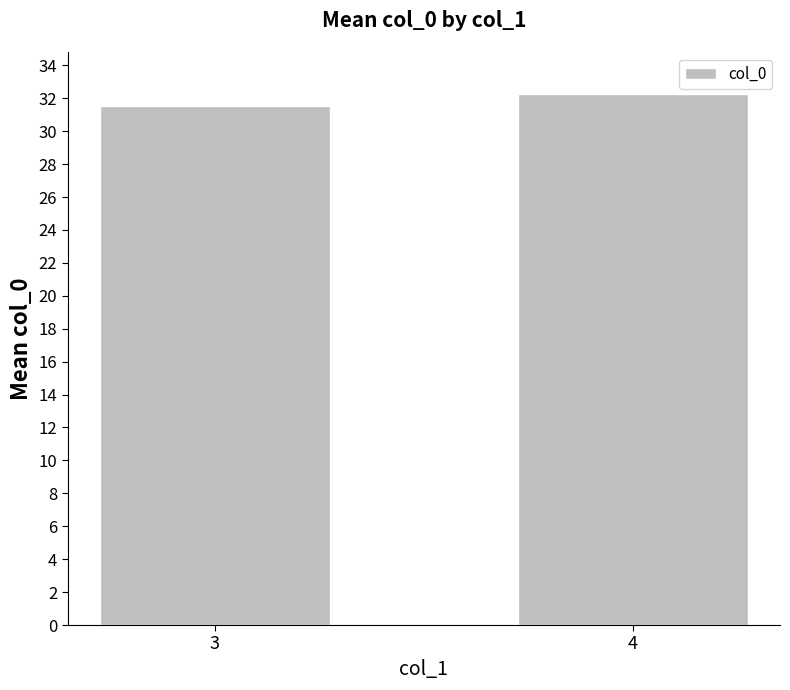

Where does the data first go above 32?

4